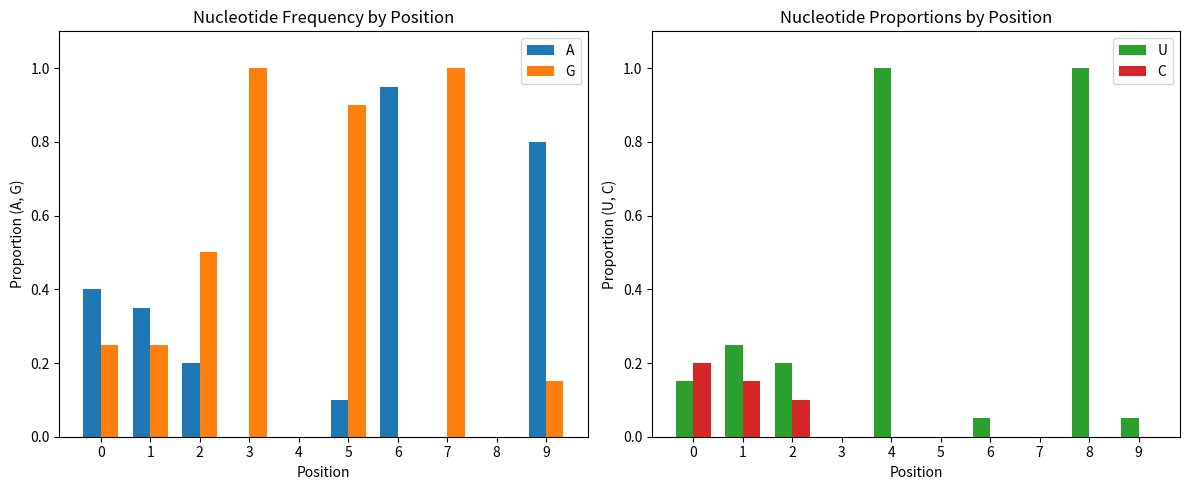

Rank the categories by A value from highest to lowest.

6, 9, 0, 1, 2, 5, 3, 4, 7, 8